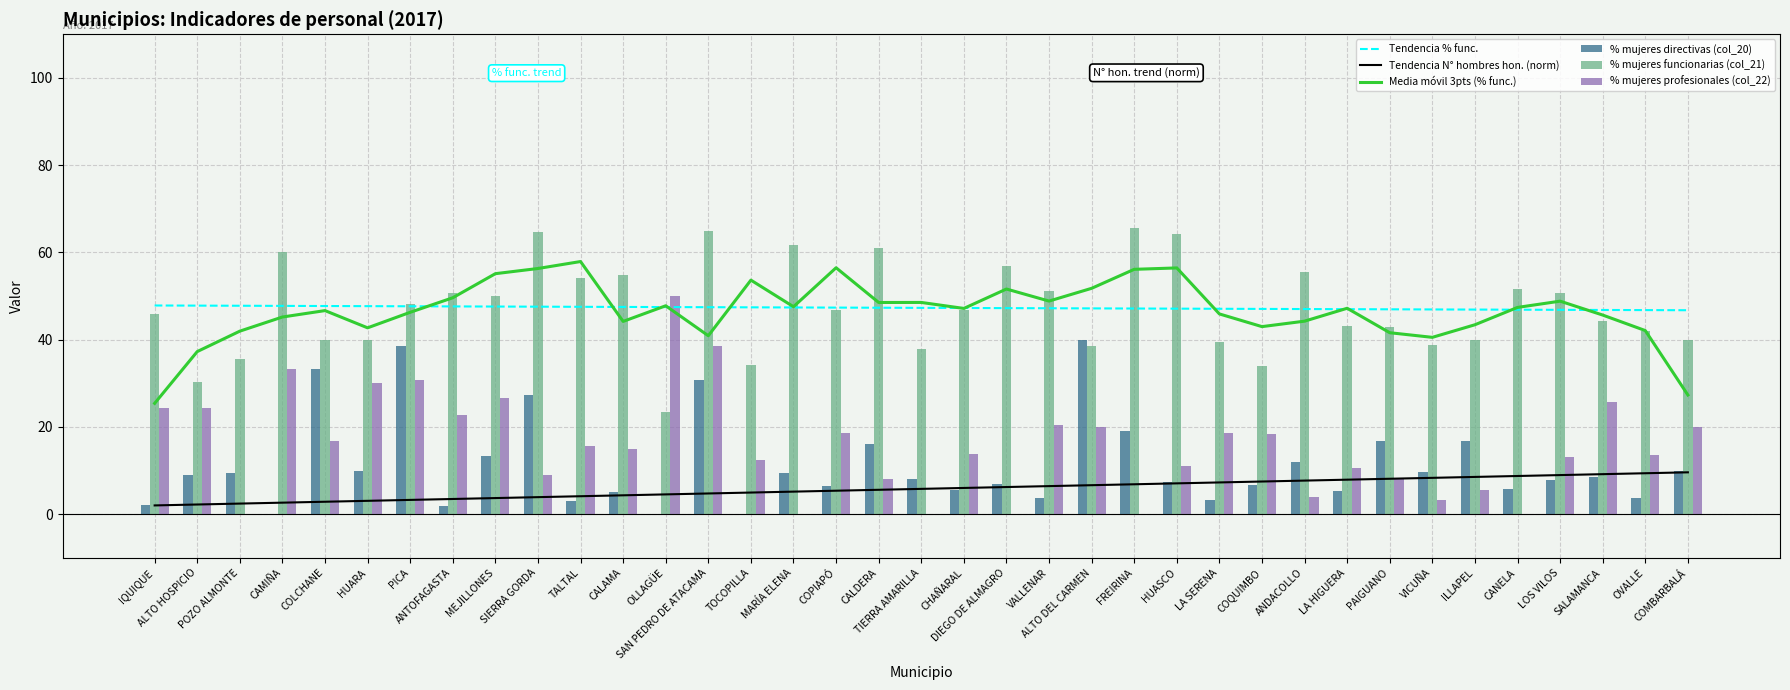

What is the sum of all Tendencia % func. values?

1749.9